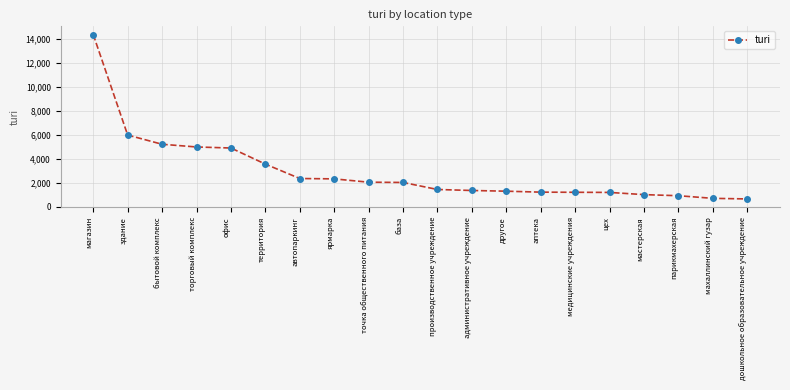

What is the difference between the maximum and minimum values?

13684